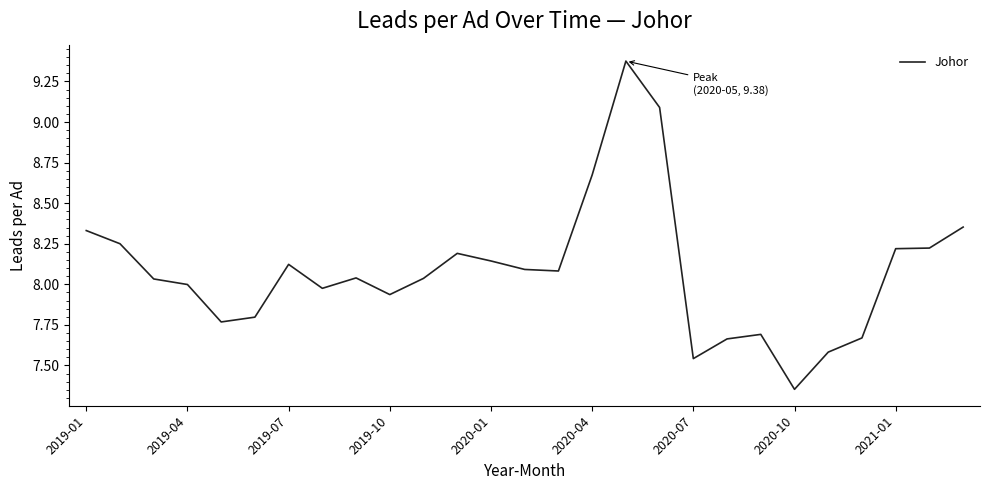

What is the difference between the maximum and minimum values?

2.0